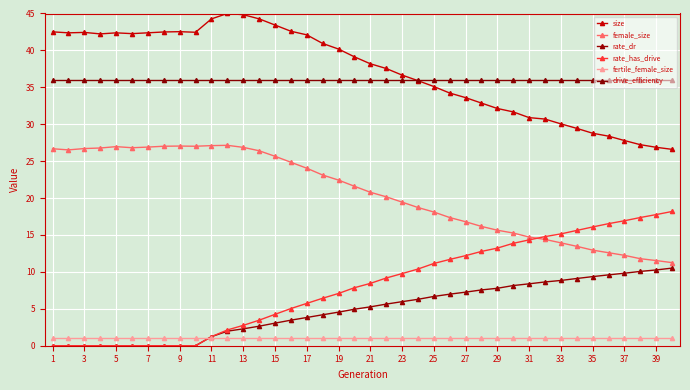

How many lines are shown in the chart?

6